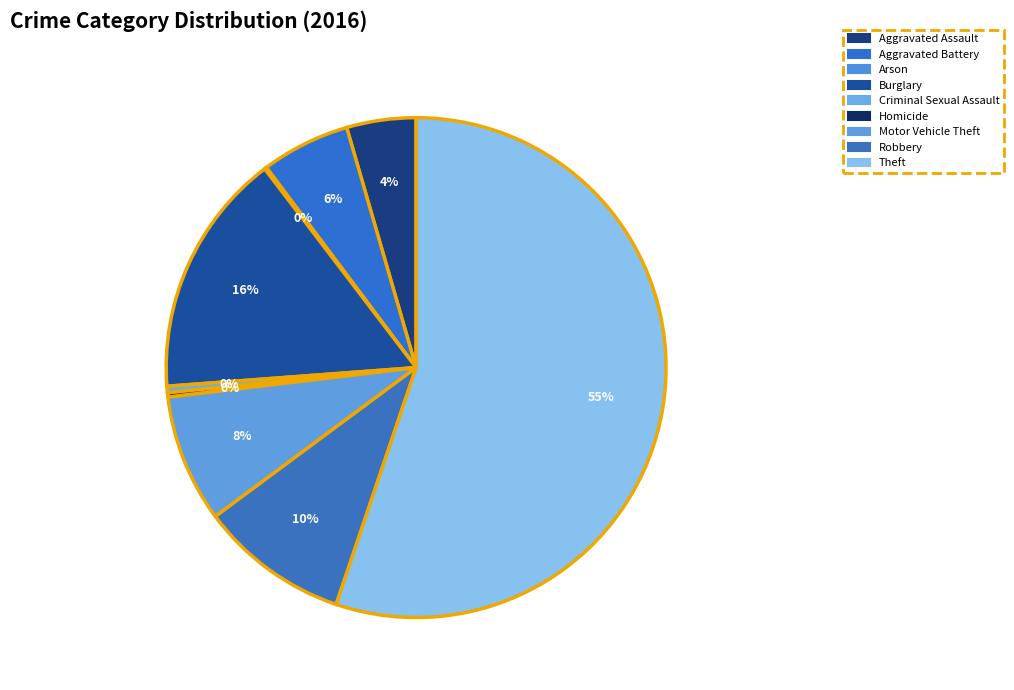

Which category has the smallest portion of the pie?

Arson